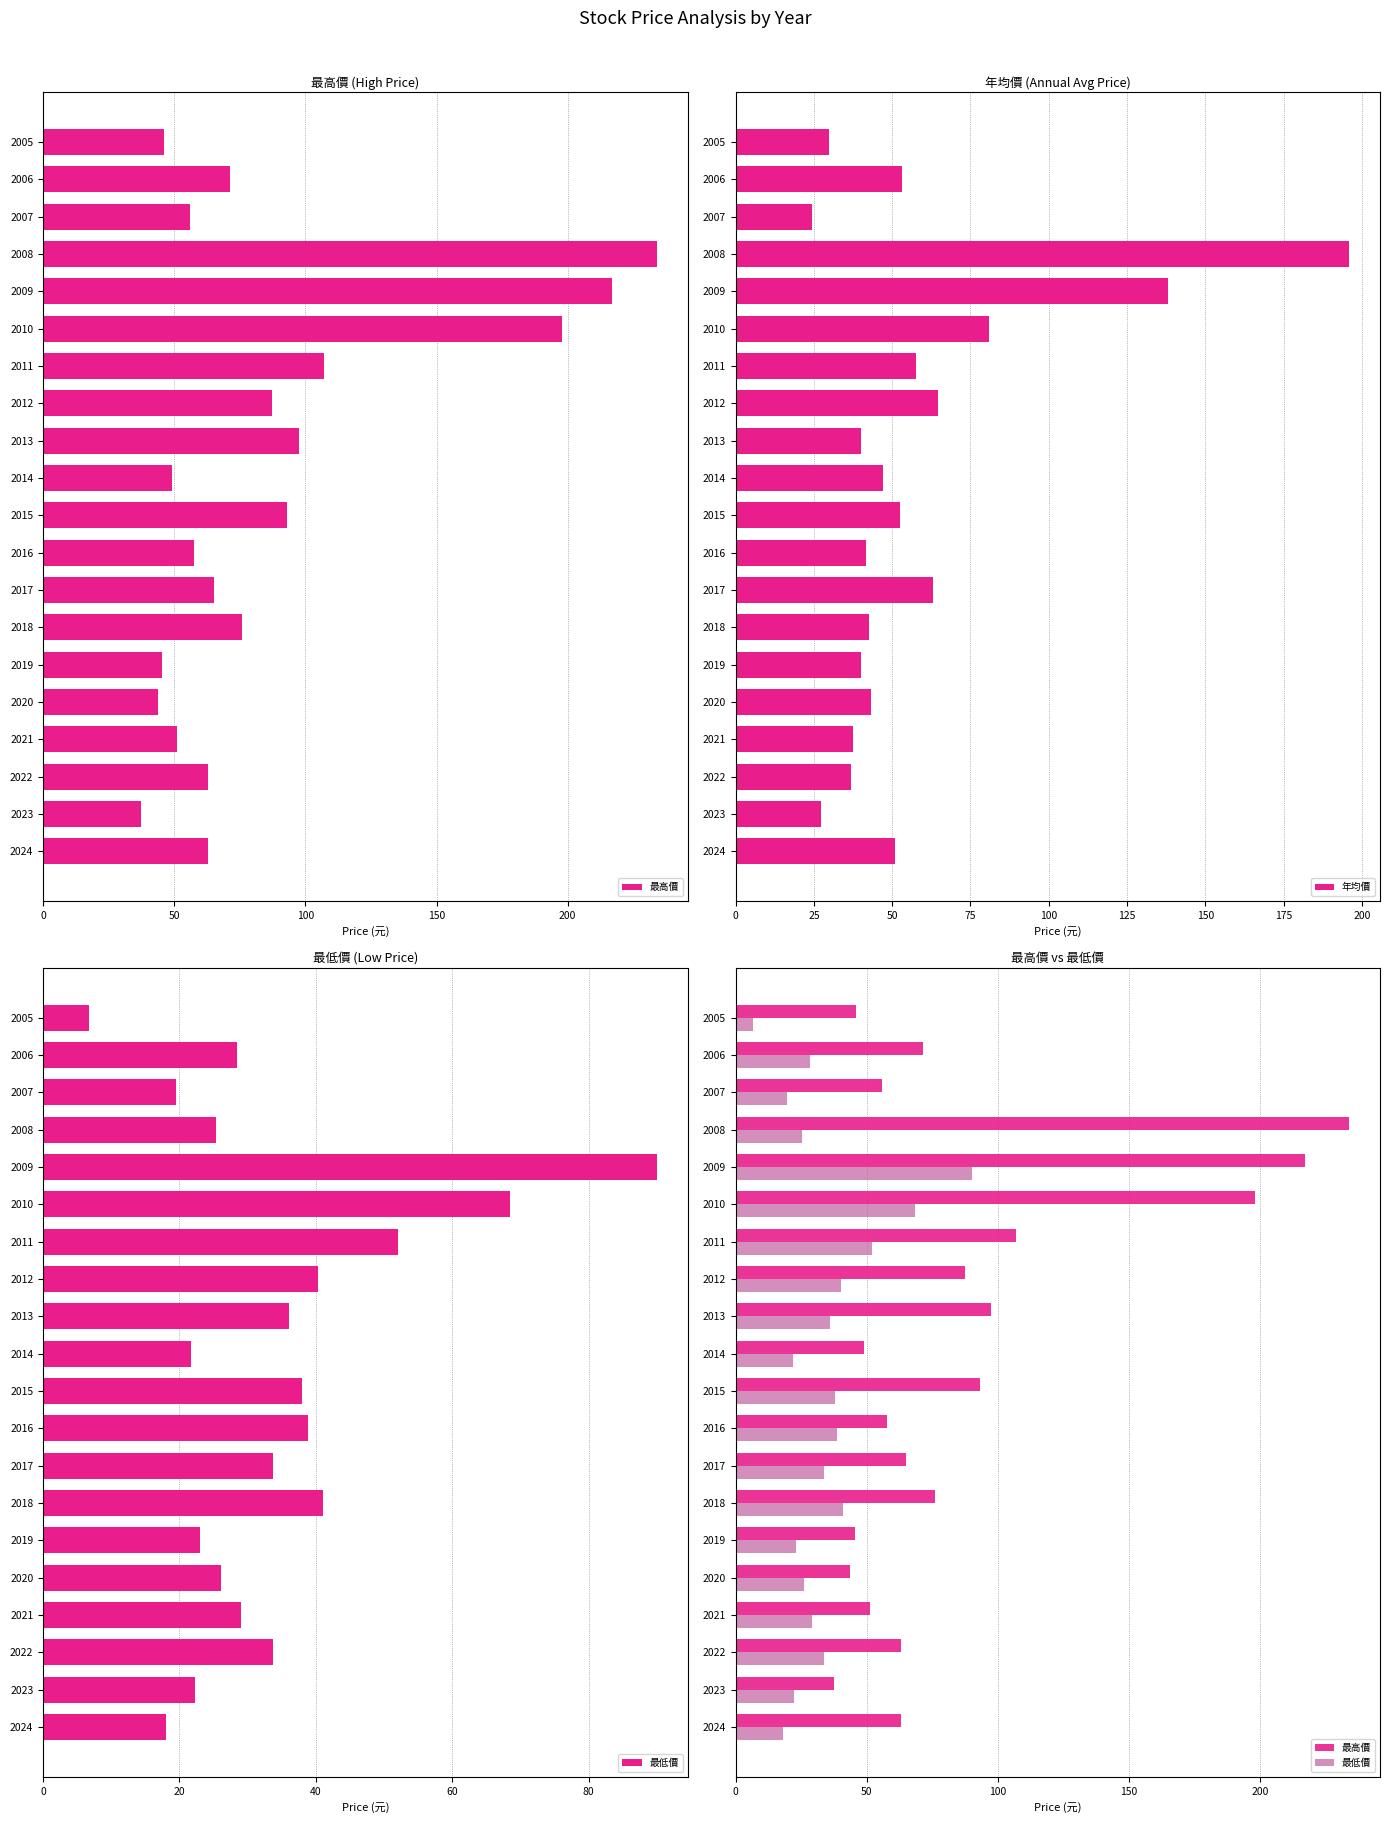

What is the sum of all 最高價 values?

1758.5